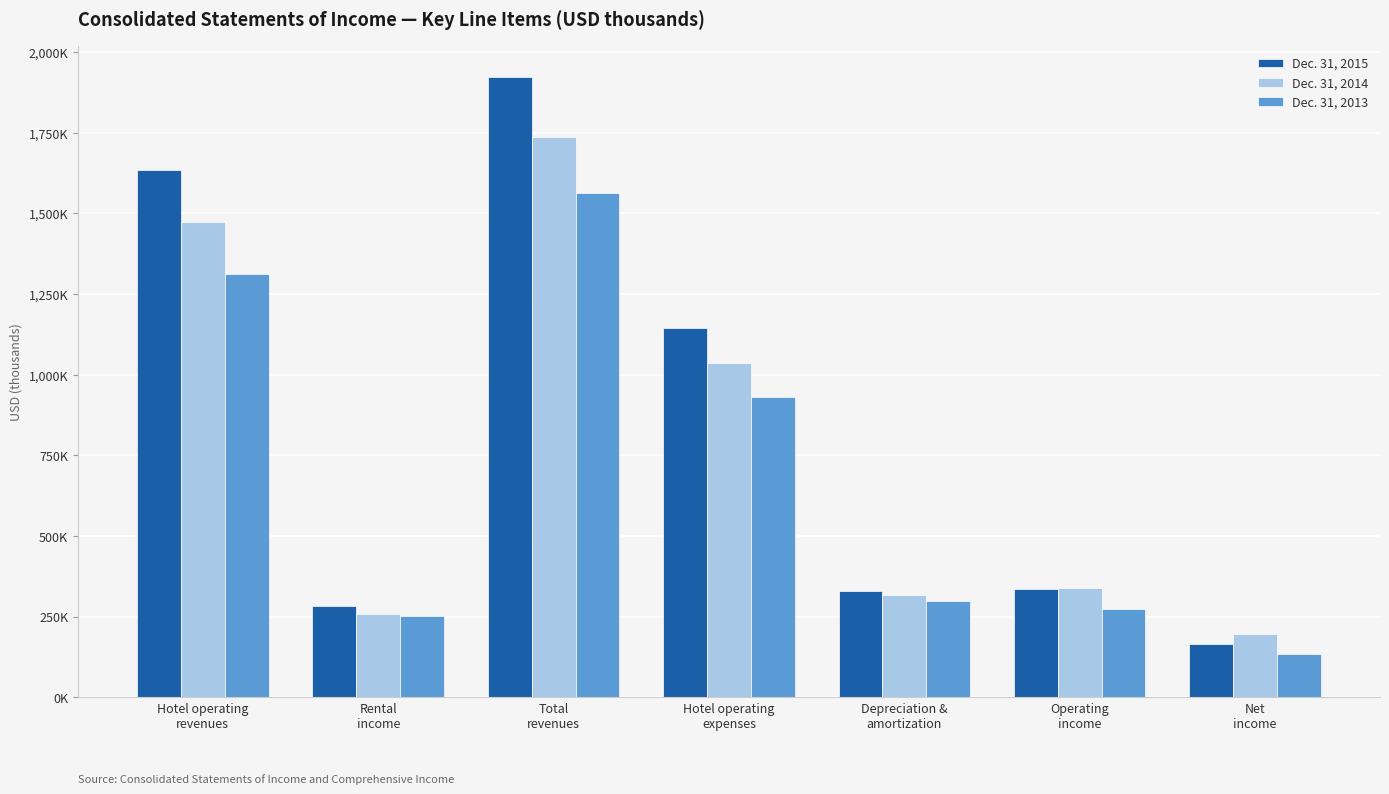

What is the difference between the maximum and minimum values in the Dec. 31, 2013 series?

1430677